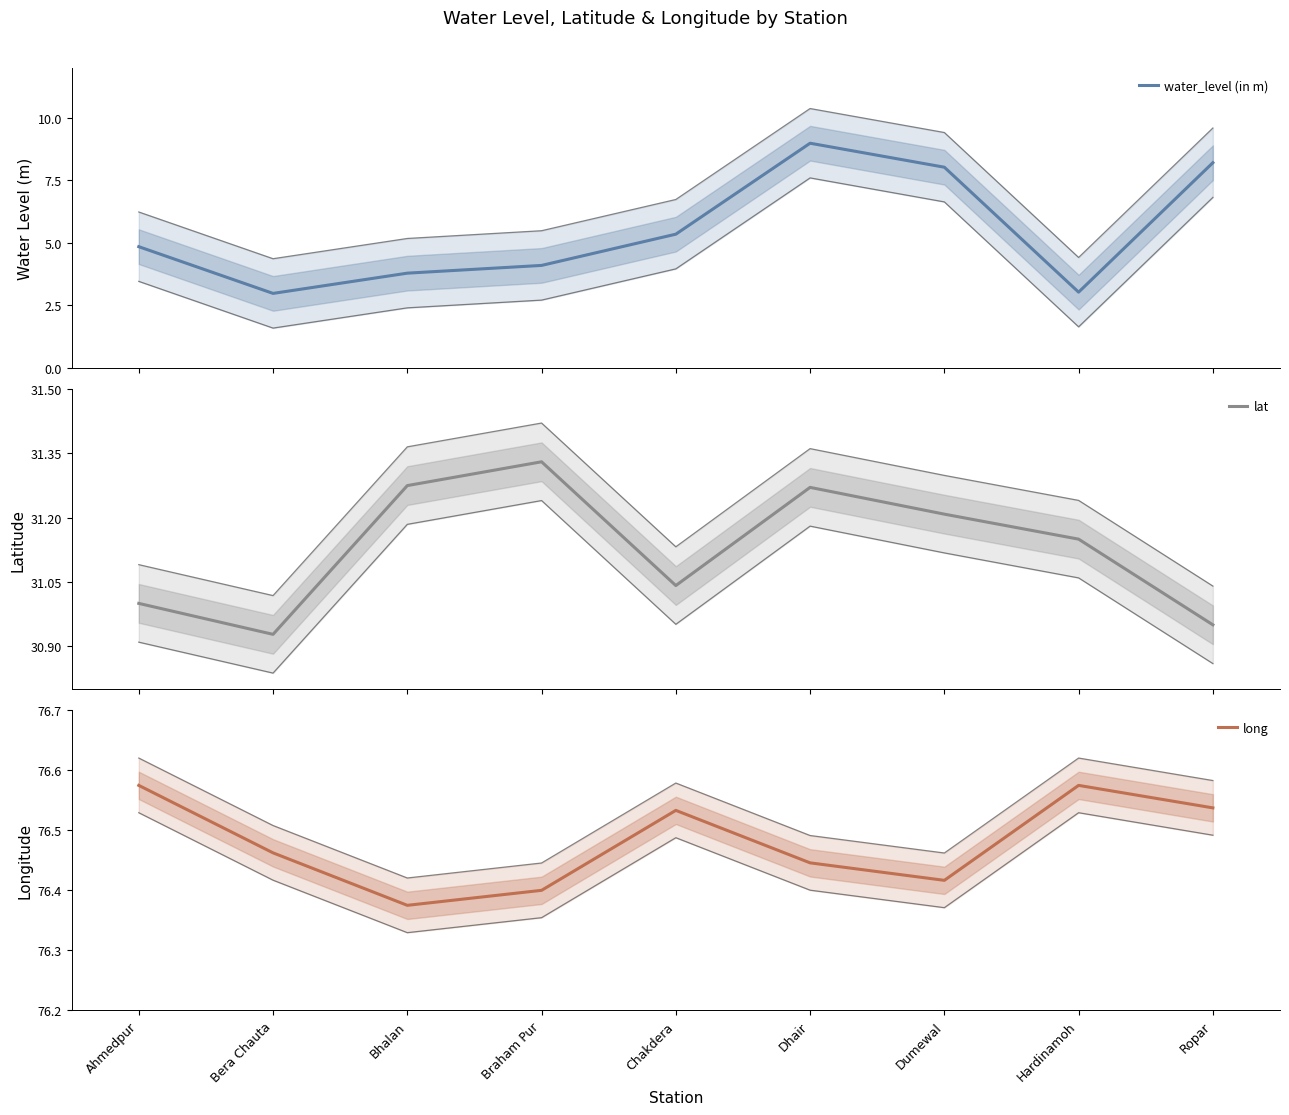

True or false: long has a value of 128.0 at Bhalan.

False